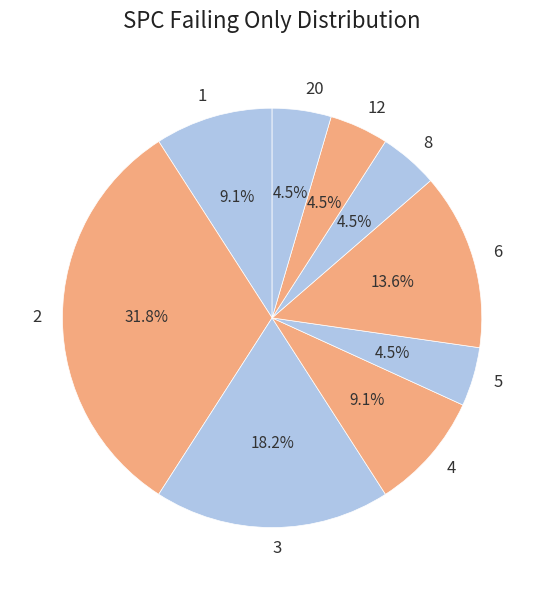

Do 20 and 6 together represent more than half of the pie?

No